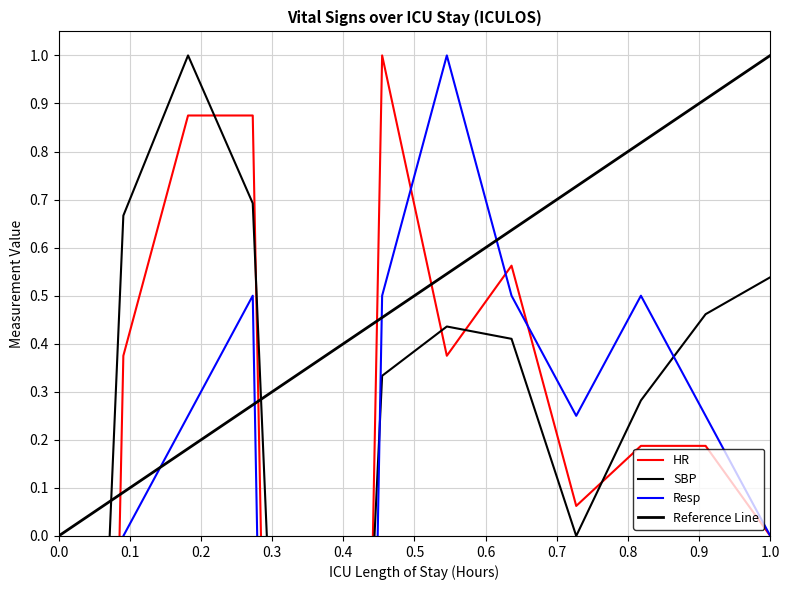

Is it true that SBP equals 0.7 at 1.0?

False